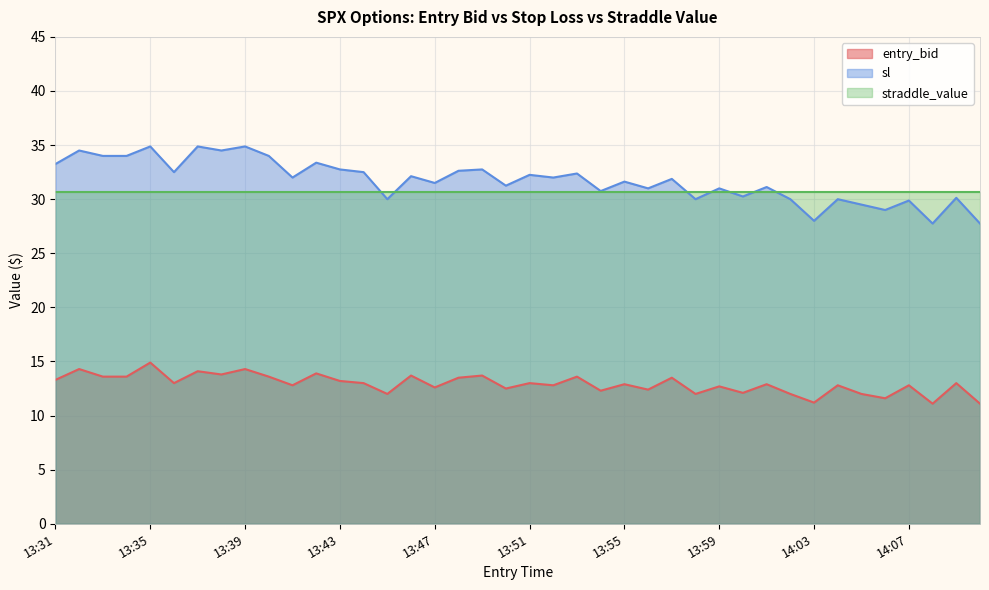

Which series has the largest range (max minus min)?

sl